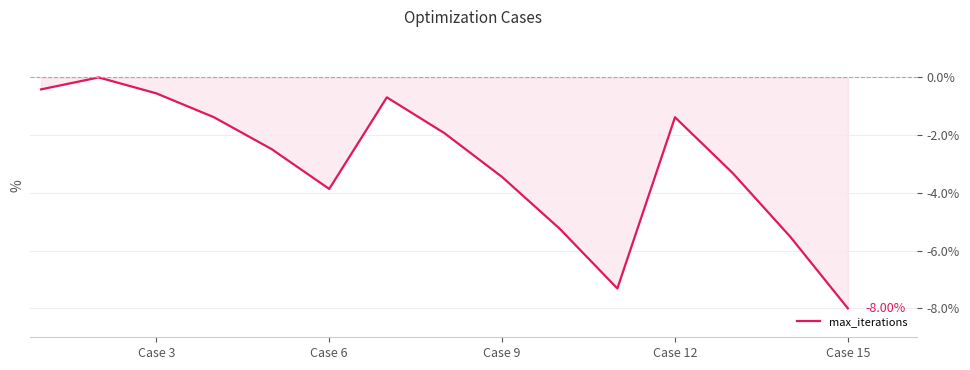

How many lines are shown in the chart?

1